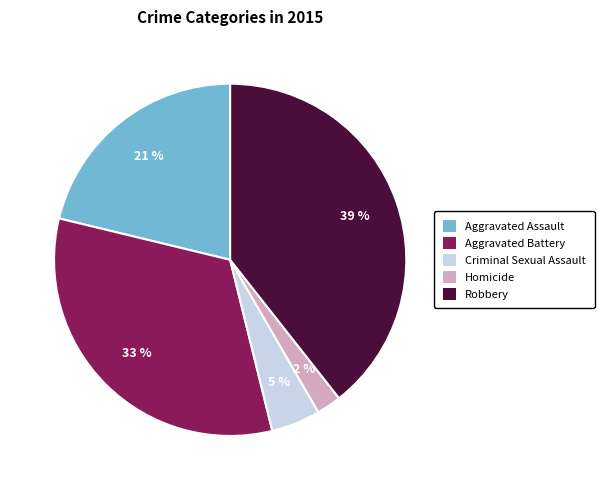

To the nearest percent, what percentage of the pie is Criminal Sexual Assault?

5%